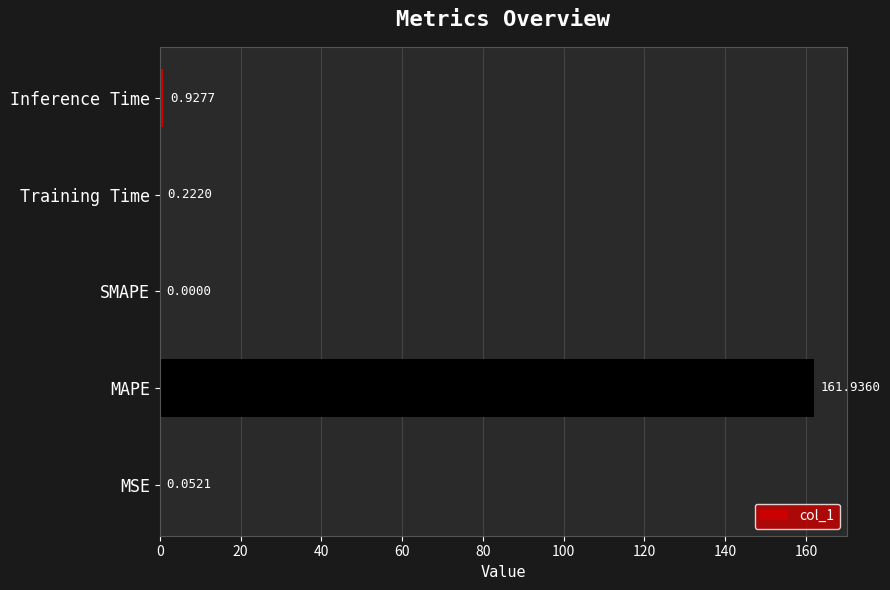

Are the bars horizontal?

Yes